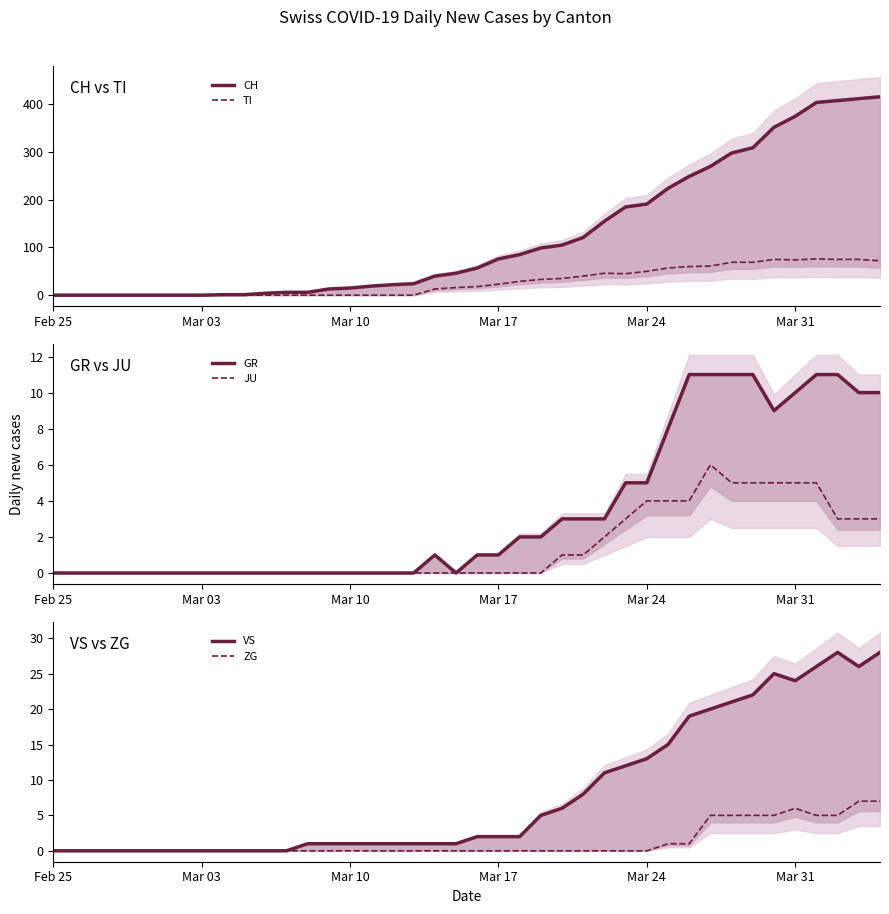

Rank the series at Mar 24 from lowest to highest value.

ZG, JU, GR, VS, TI, CH